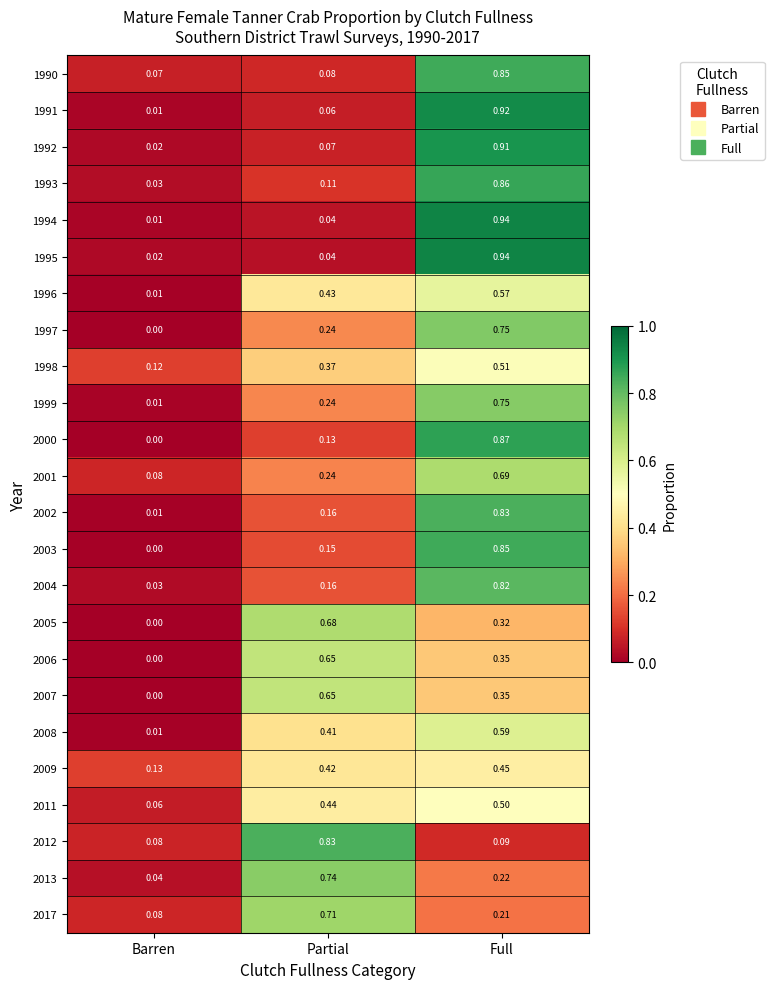

At which category does the chart reach its minimum across all series?

Barren